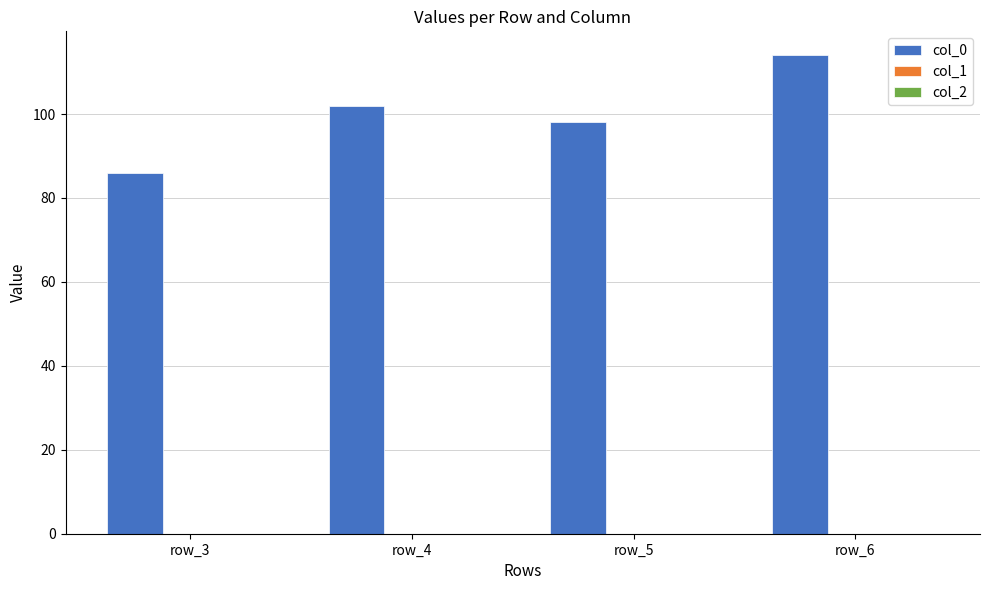

Which label corresponds to the smallest value in the chart?

row_3